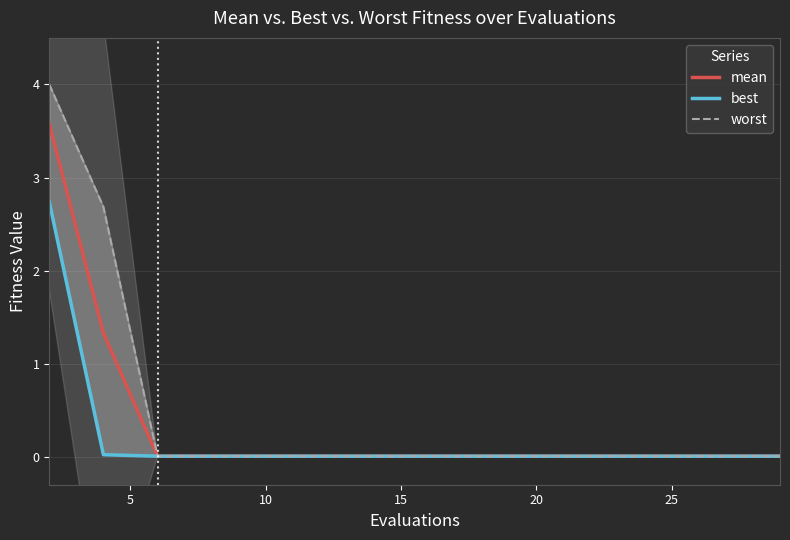

The mean series shows 0.0 at 25. True or false?

True